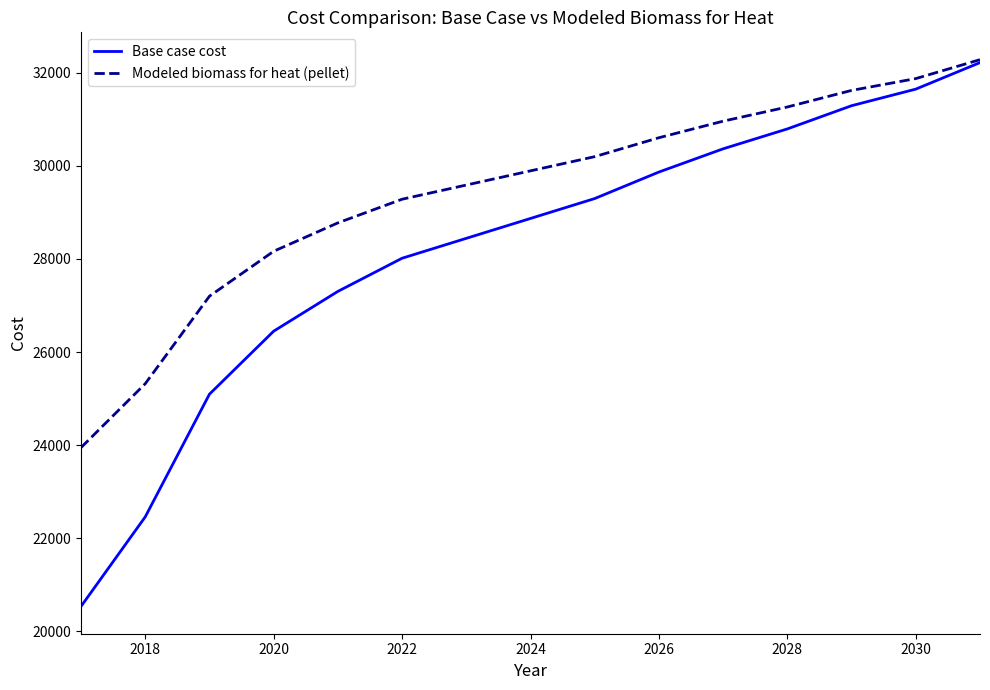

List the series in order of their overall mean, highest first.

Modeled biomass for heat (pellet), Base case cost